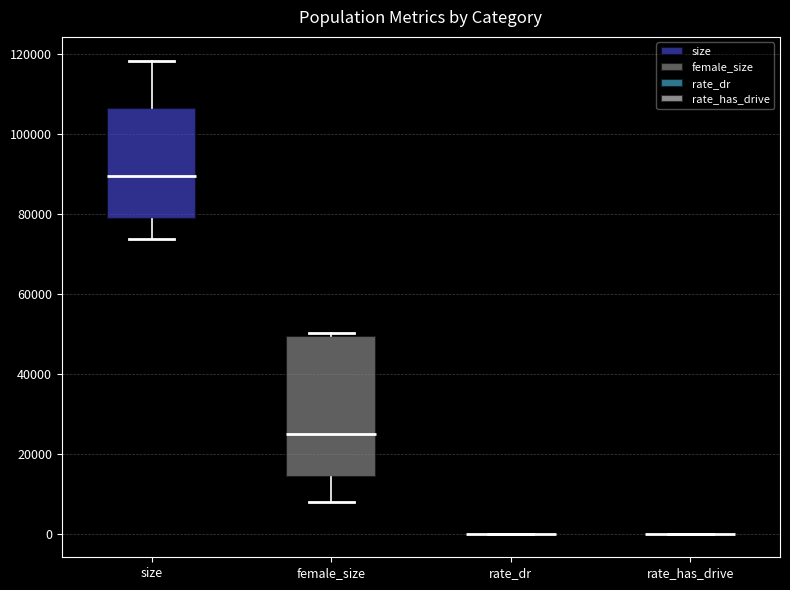

Reading left to right, read every box against the y-axis: the position of its median line, the range the box covers, and the ends of its whiskers. The values are not printed on the chart, so give them approximately, as read against the axis.

size: median 90000, box 78000 to 106000, whiskers 74000 to 118000
female_size: median 24000, box 14000 to 50000, whiskers 8000 to 50000 (just above the box's upper edge)
rate_dr: box collapsed to a line at 0, whiskers 0 to 0
rate_has_drive: box collapsed to a line at 0, whiskers 0 to 0